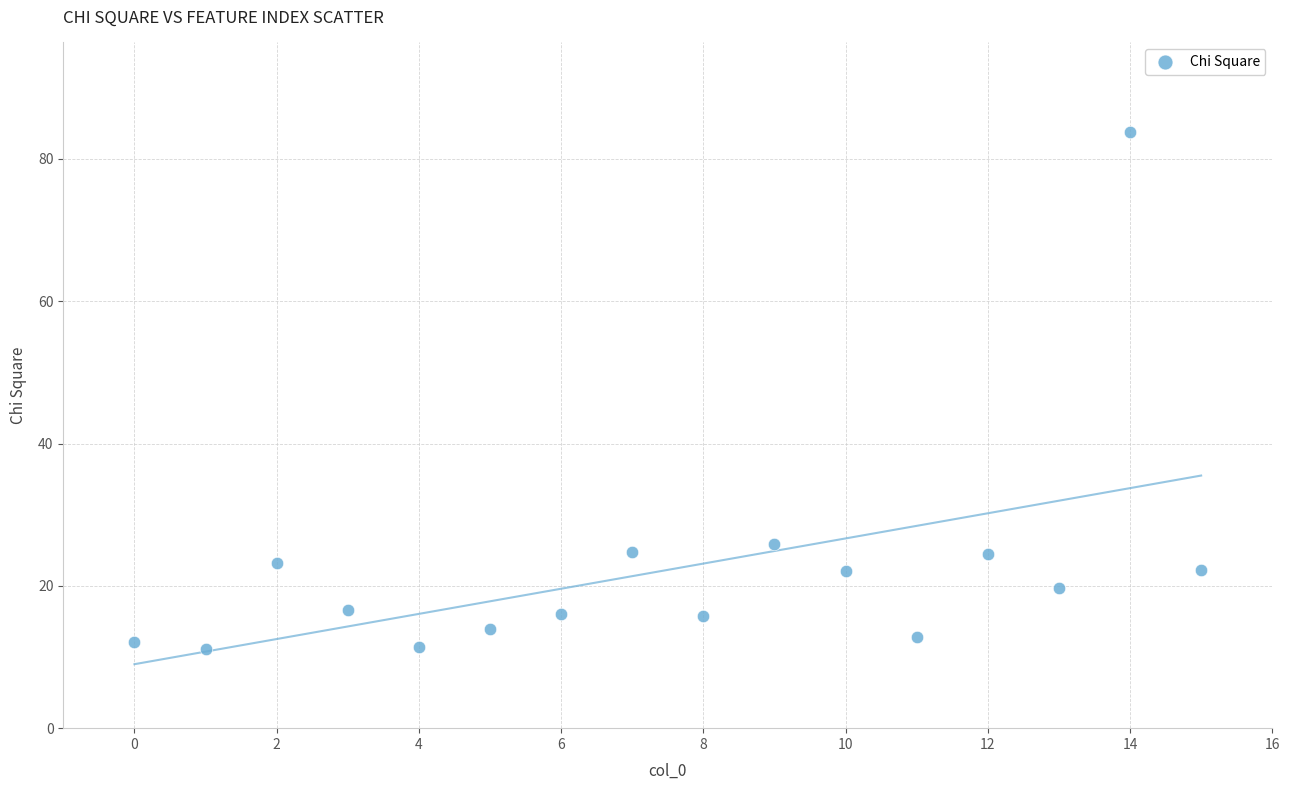

What is the range of X values (max minus min)?

15.0